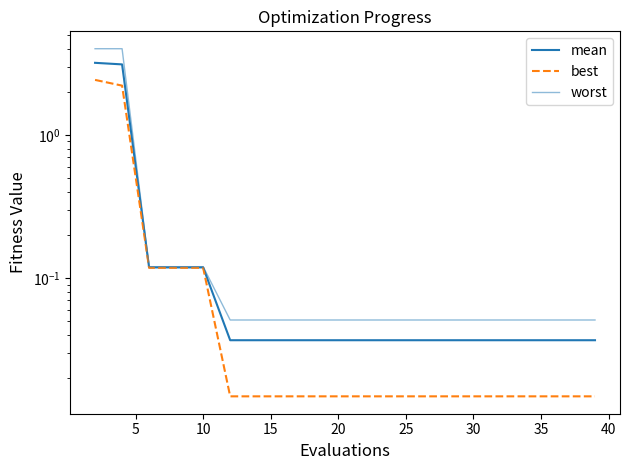

Reading left to right, transcribe all the data shown in this chart.

mean: 3.2	3.1	0.1	0.1	0.1	0.0	0.0	0.0	0.0	0.0	0.0	0.0	0.0	0.0	0.0	0.0	0.0	0.0	0.0	0.0
best: 2.4	2.2	0.1	0.1	0.1	0.0	0.0	0.0	0.0	0.0	0.0	0.0	0.0	0.0	0.0	0.0	0.0	0.0	0.0	0.0
worst: 4.0	4.0	0.1	0.1	0.1	0.1	0.1	0.1	0.1	0.1	0.1	0.1	0.1	0.1	0.1	0.1	0.1	0.1	0.1	0.1